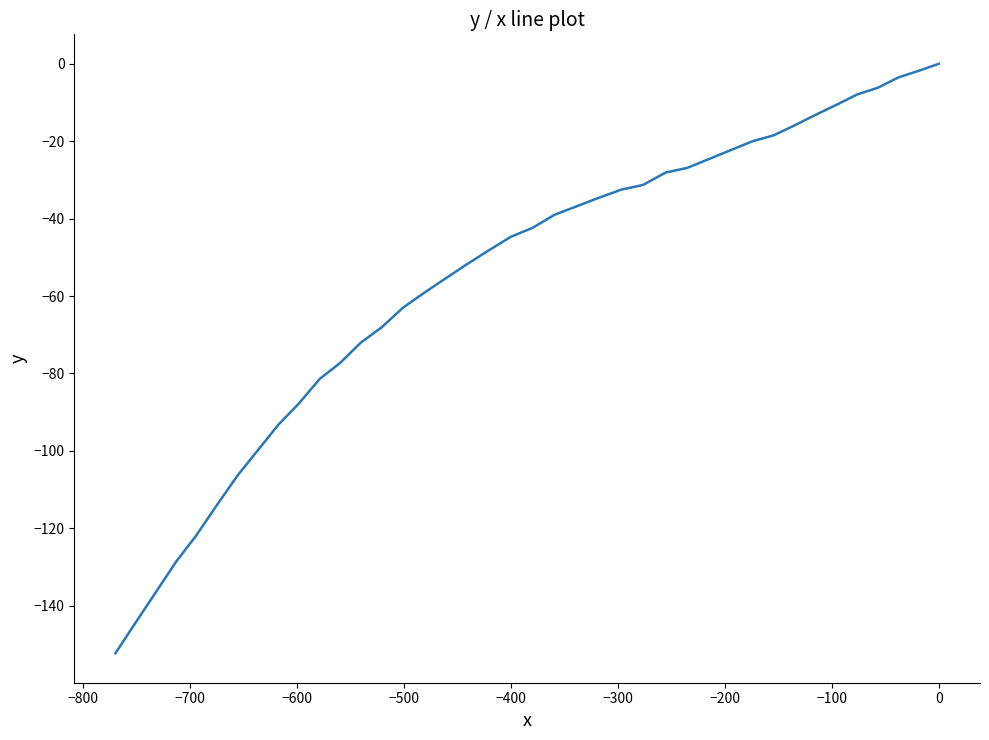

How many data points are above -42?

19